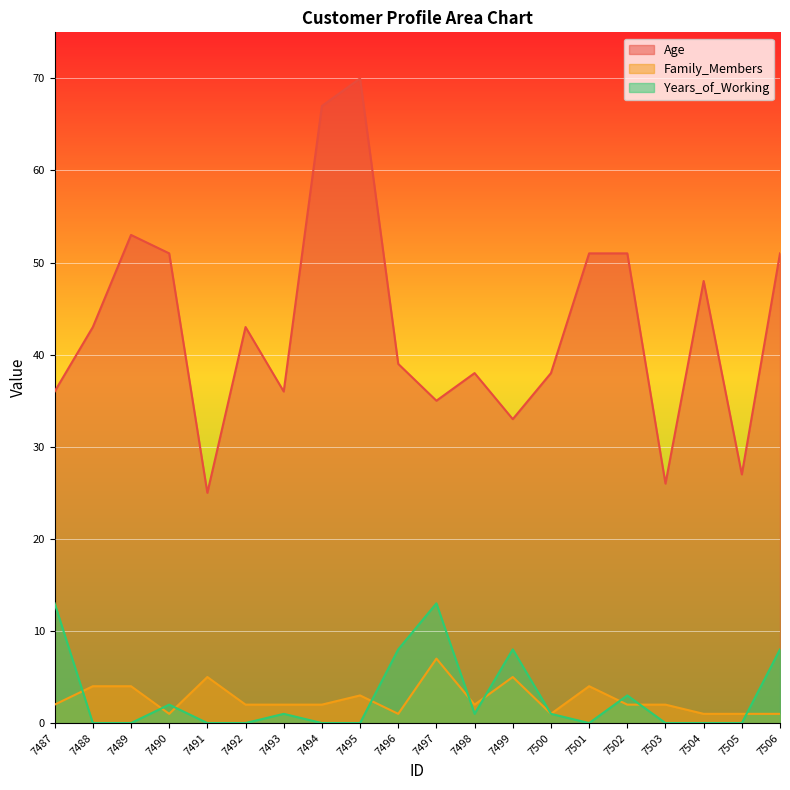

What is the average value of the Age series?

43